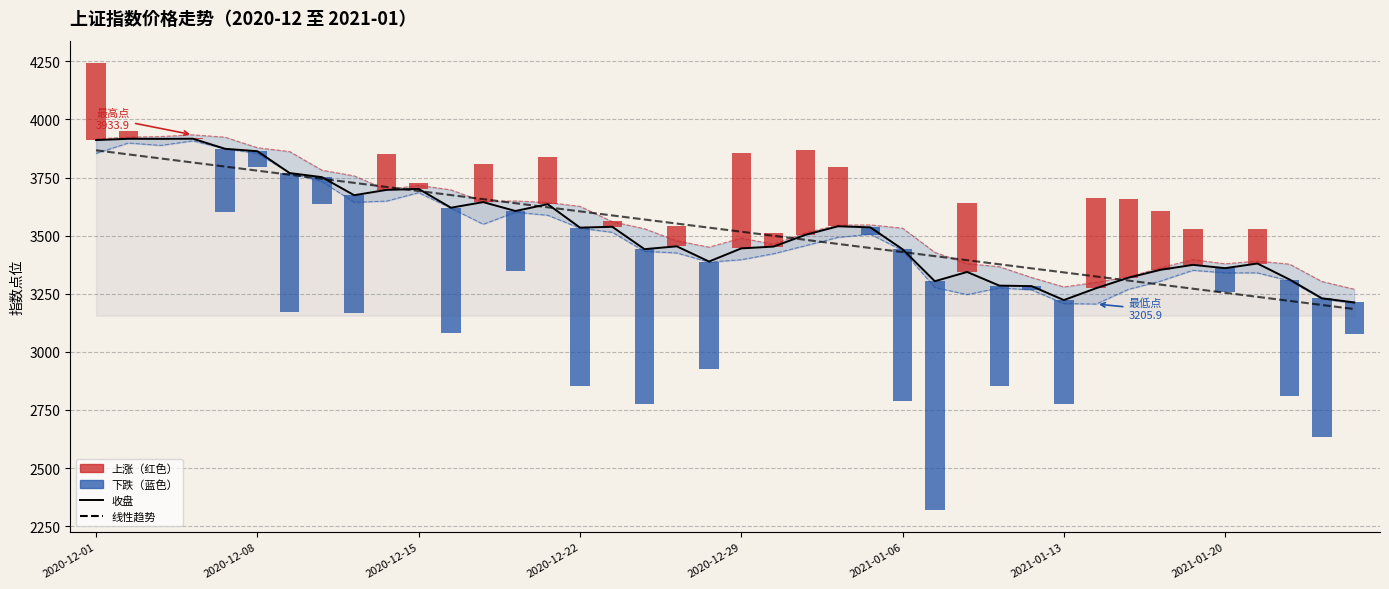

What value does the 最高 series have at 19?

3450.6